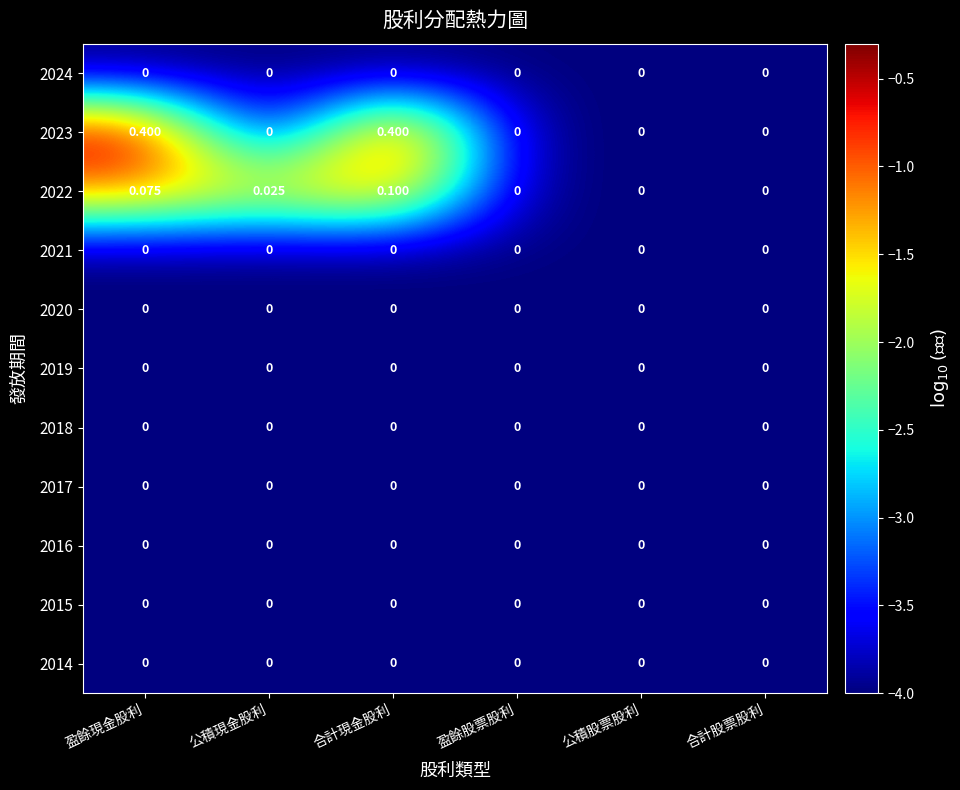

At which category is the sum across all series the highest?

合計現金股利